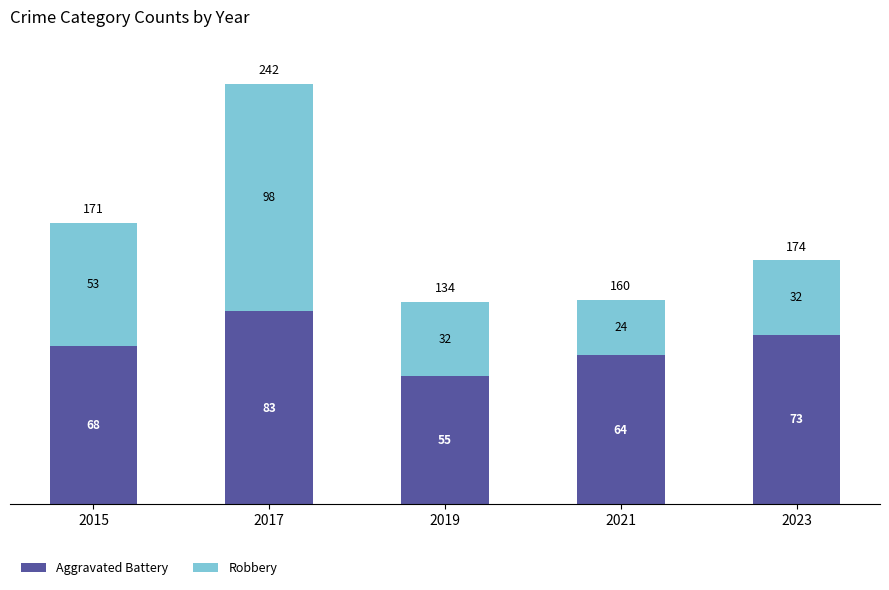

How many bars are there in total?

5